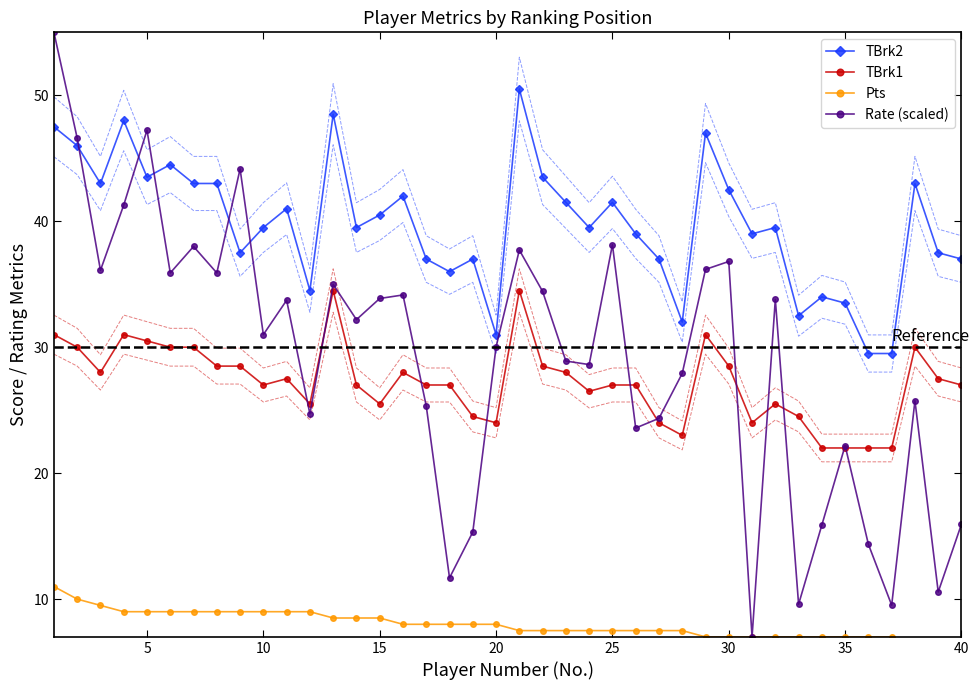

What is the sum of the TBrk2 values at 0 and 35?

90.5